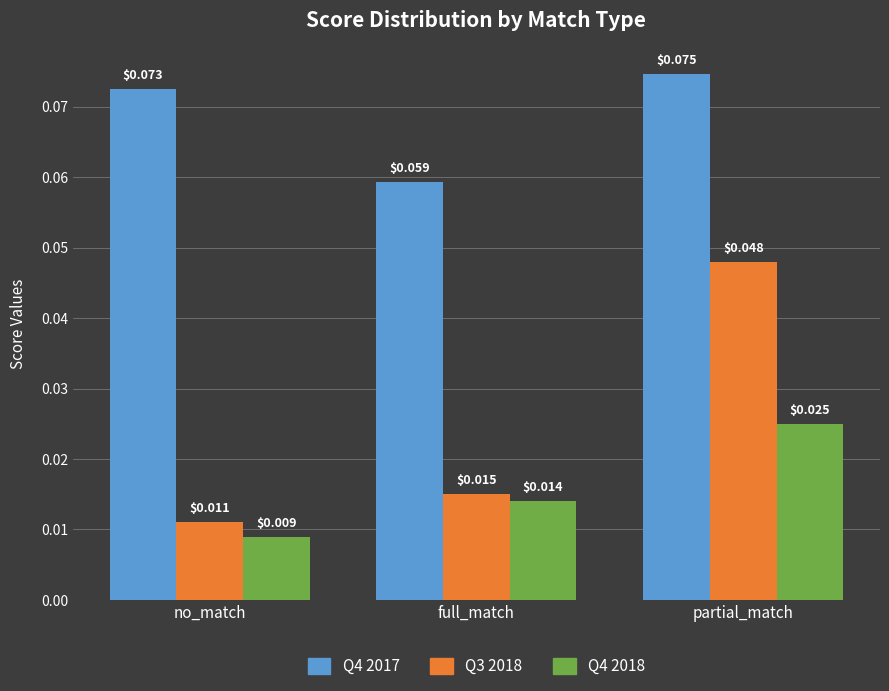

How many Q3 2018 values are between 0 and 1?

3